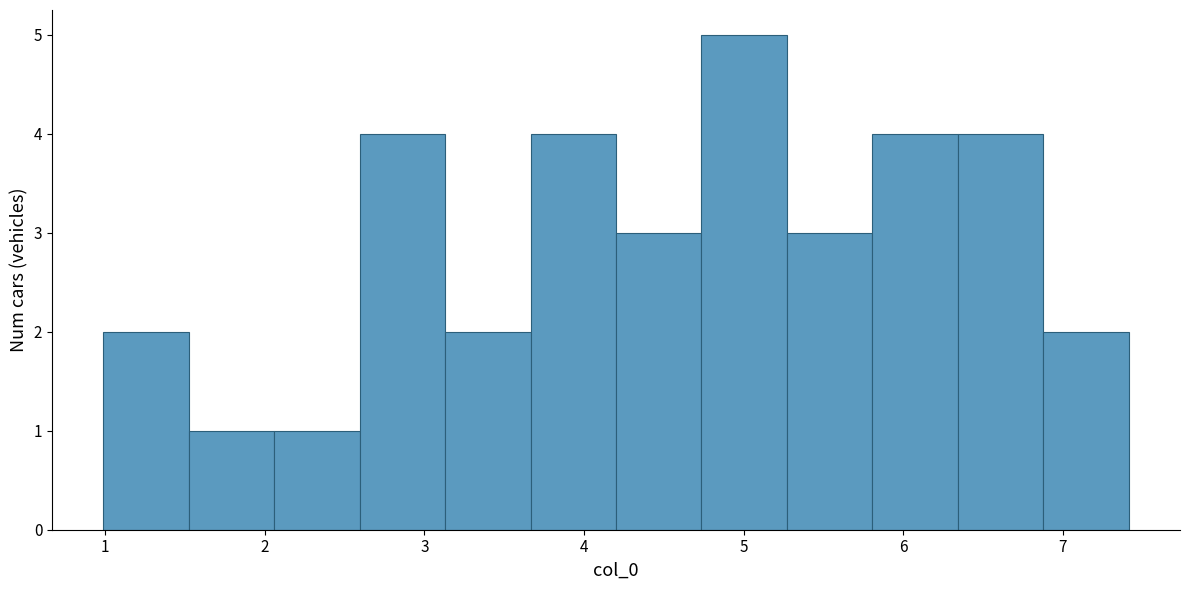

Reading left to right, list every bar in this chart as the range it spans on the x-axis followed by its height. Neither the bar edges nor the heights are printed on the chart, so give them approximately, as read against the axes.

1.0 to 1.5: 2
1.5 to 2.1: 1
2.1 to 2.6: 1
2.6 to 3.1: 4
3.1 to 3.7: 2
3.7 to 4.2: 4
4.2 to 4.7: 3
4.7 to 5.3: 5
5.3 to 5.8: 3
5.8 to 6.3: 4
6.3 to 6.9: 4
6.9 to 7.4: 2